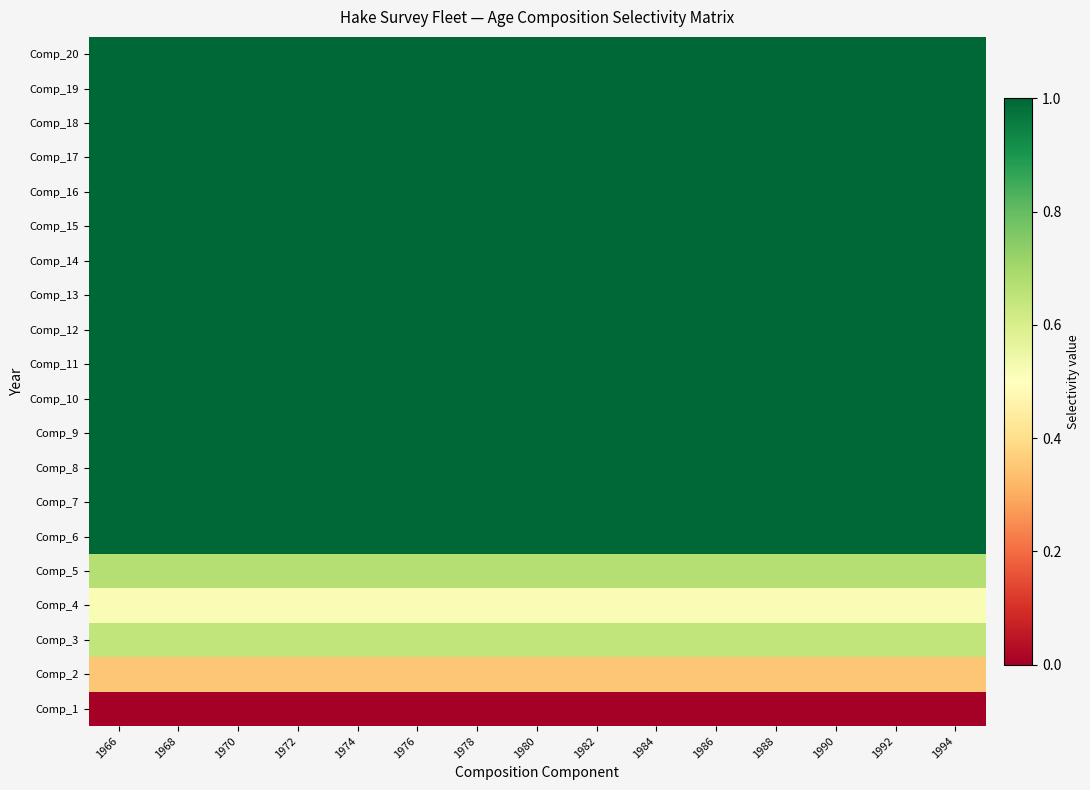

How many distinct data groups are displayed?

20